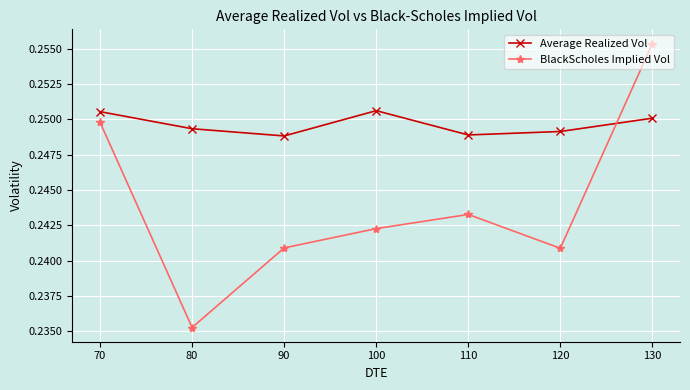

How many categories are shown in the chart?

7